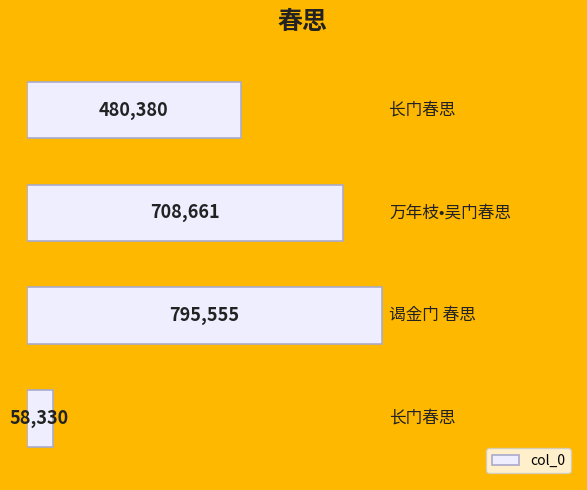

What is the sum of all values?

2042926